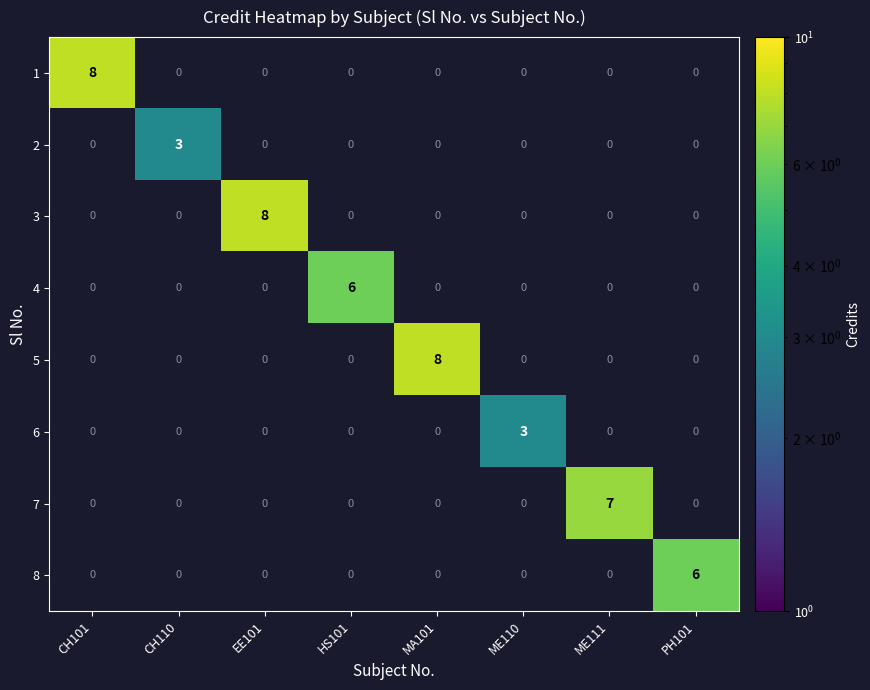

How many 2 values are between 0 and 1?

7